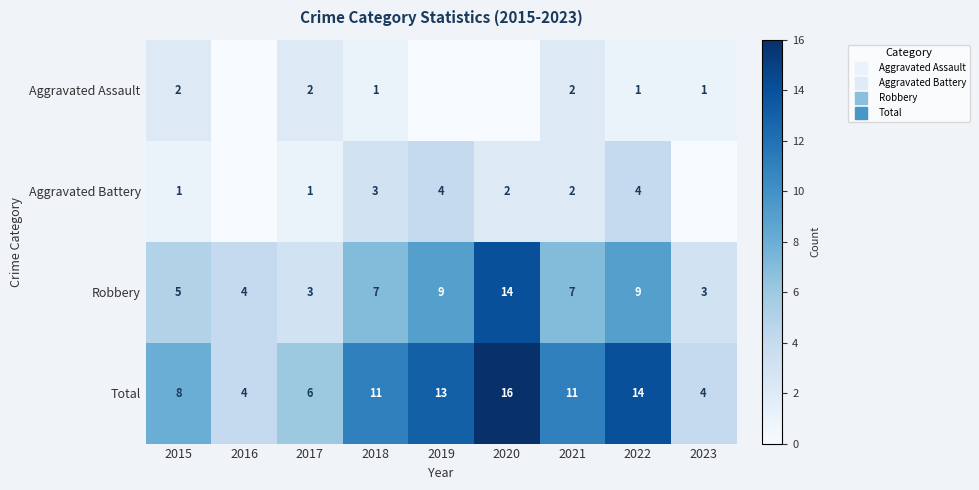

Where is Aggravated Assault nearest to the value 1?

2018